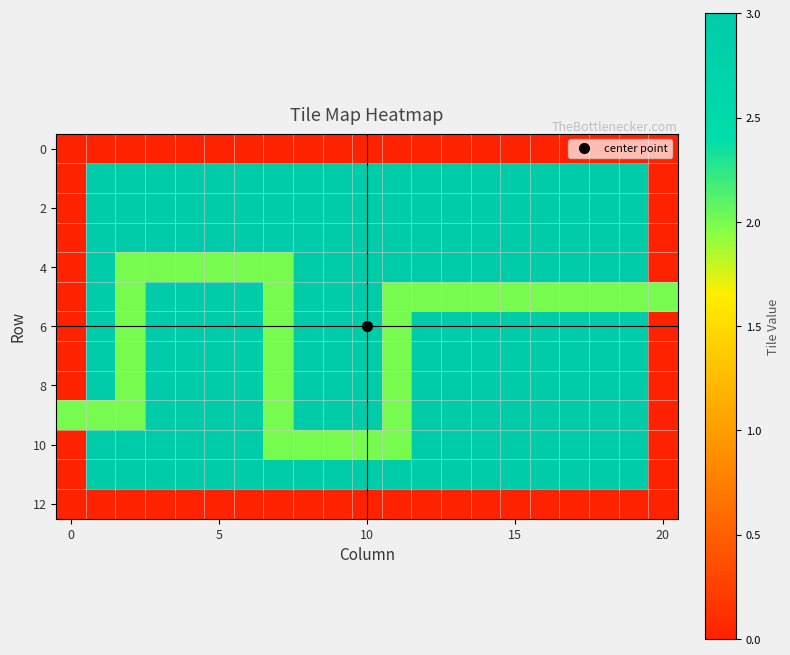

At how many categories does at least one series exceed 1?

21